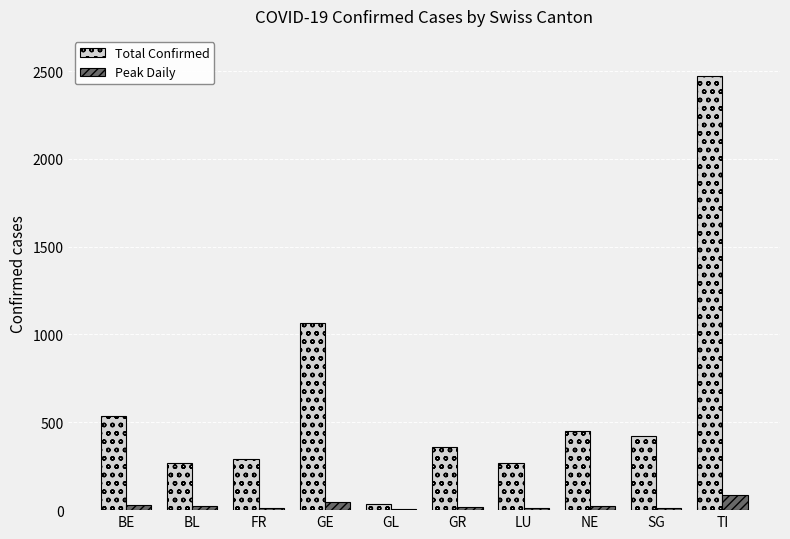

What are all the series names shown in the legend?

Total Confirmed, Peak Daily